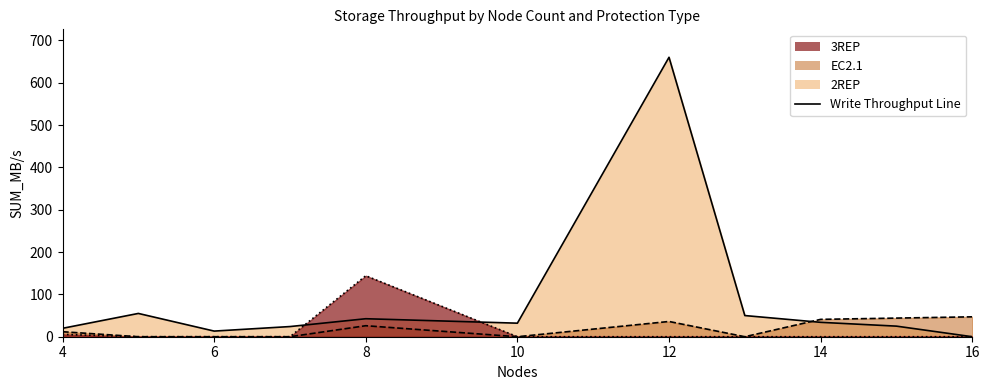

What is the sum of all values?

955.6